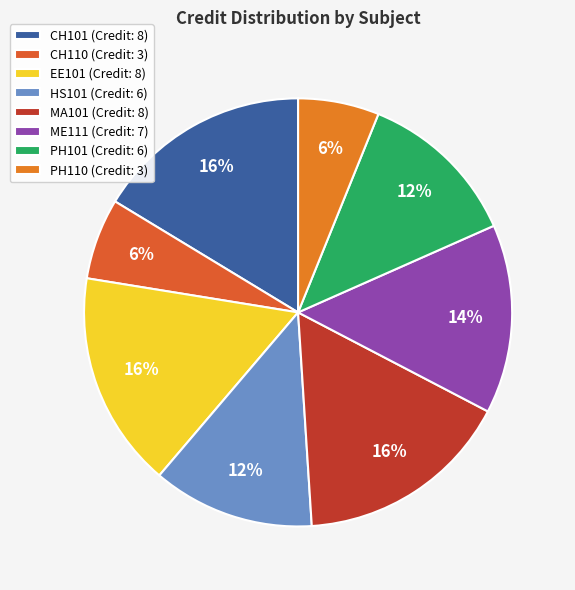

To the nearest percent, what is the difference between the PH110 and MA101 slice percentages?

10%